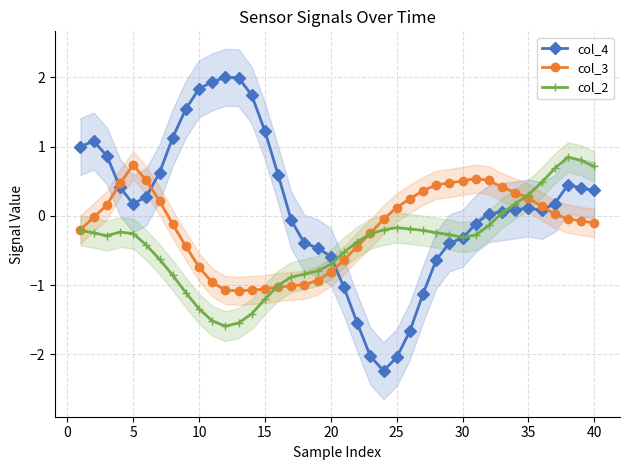

How many series are shown in this chart?

3